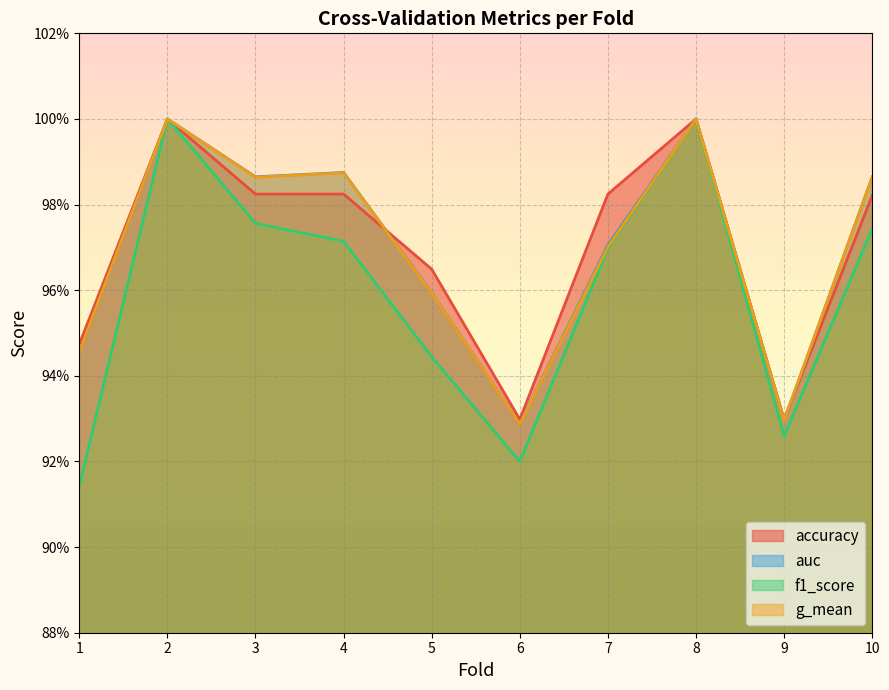

Read the accuracy value at 8.

1.0